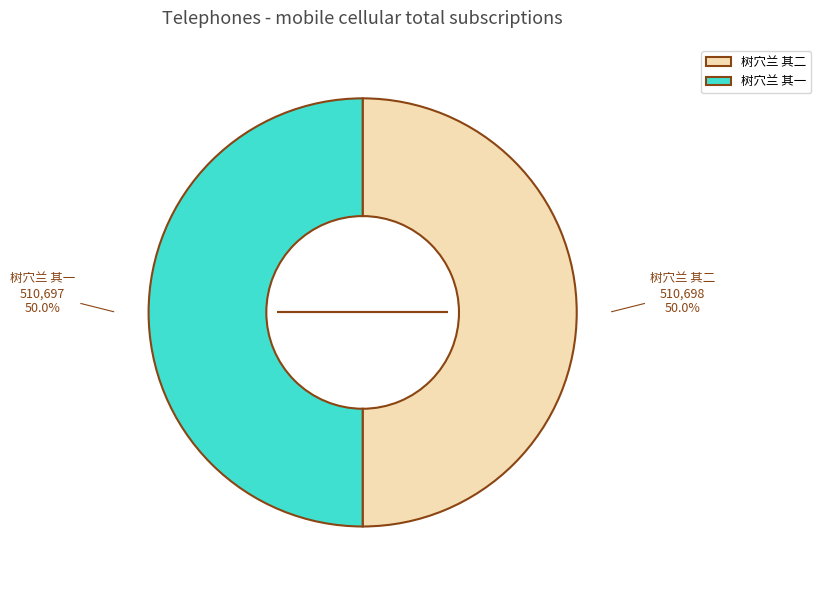

What is the ratio of the value at 树穴兰 其一 to the value at 树穴兰 其二?

1.0